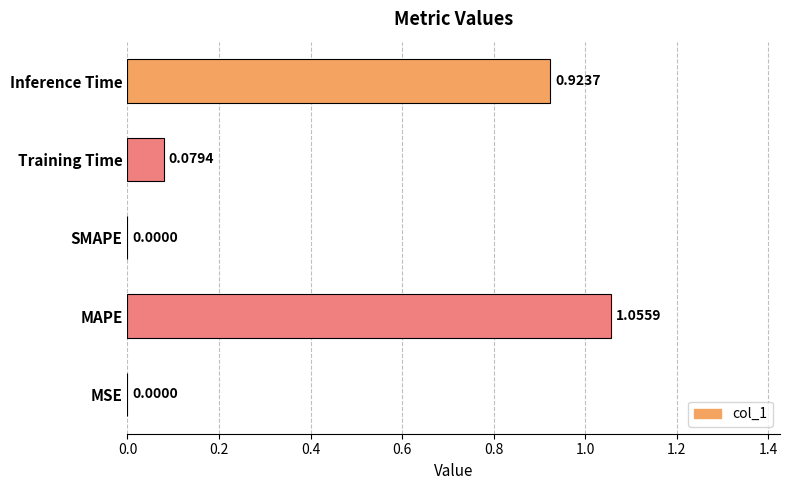

What is the sum of the values at Inference Time and Training Time?

1.0